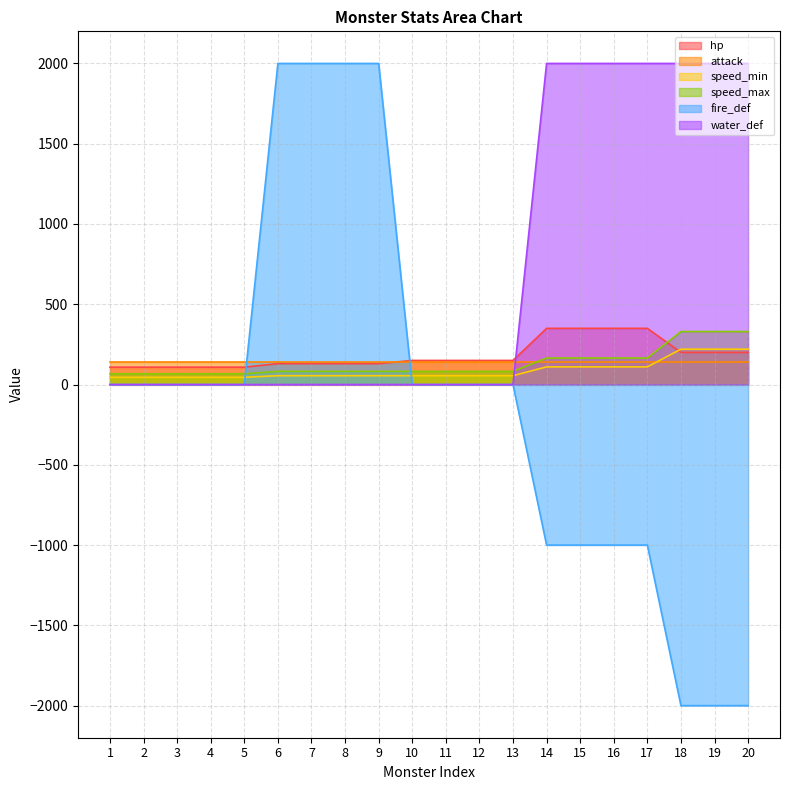

What is the total value across all series at 16?

1765